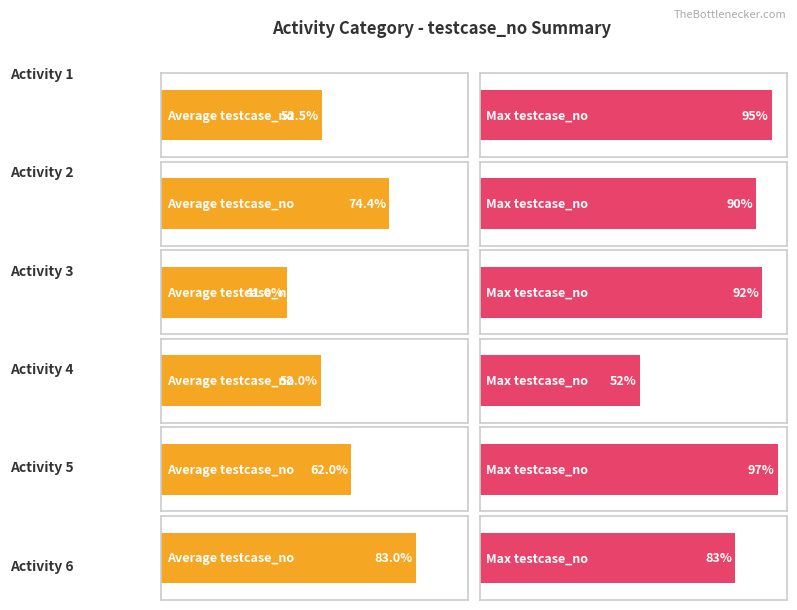

The char_38 series shows 0 at 2. True or false?

False